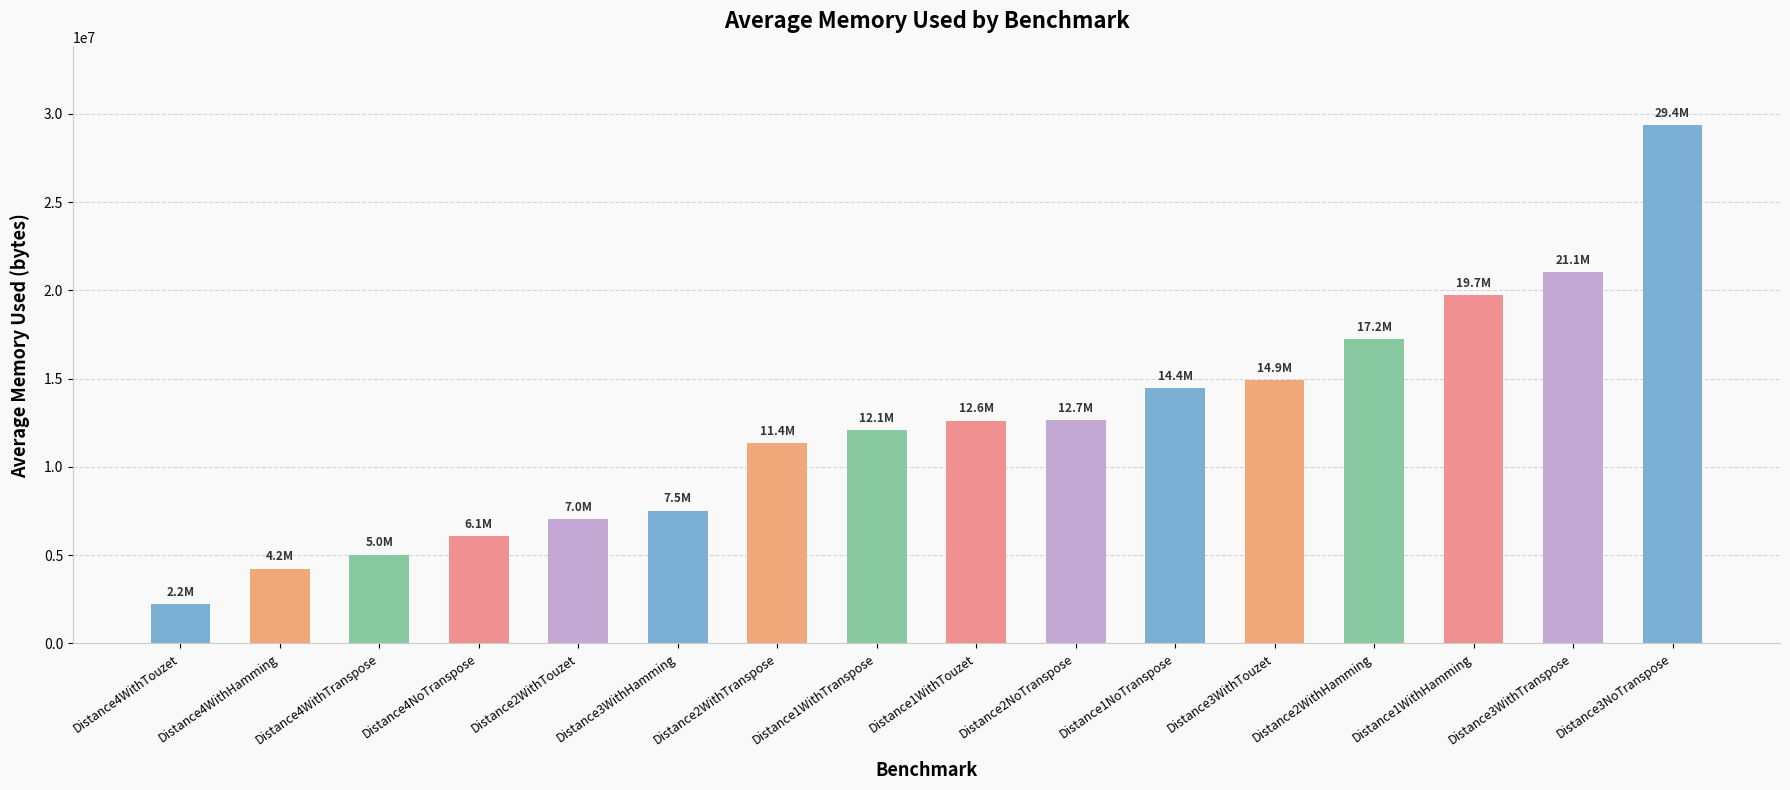

What is the minimum value shown in the chart?

2237323.2